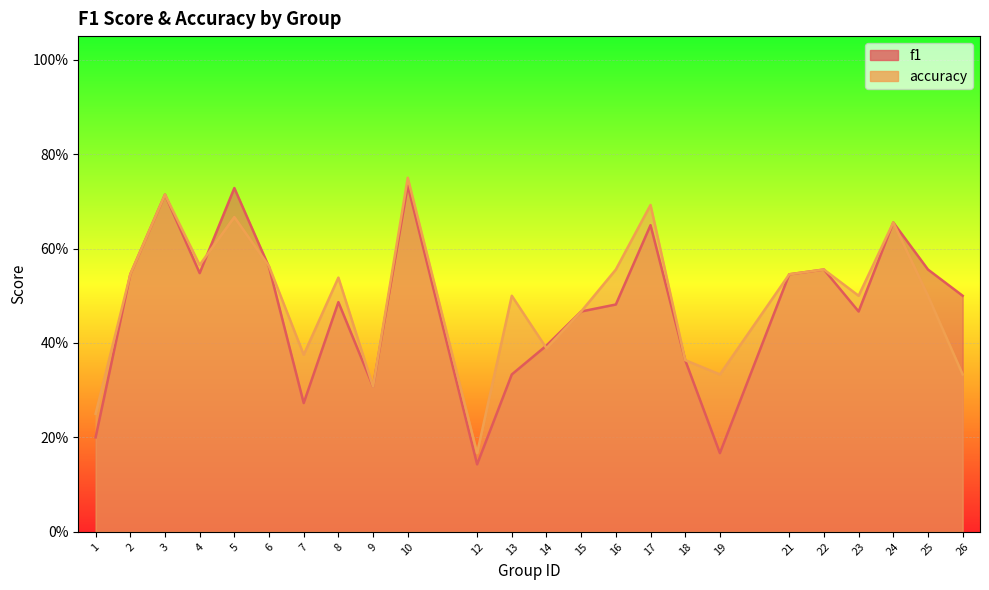

Where is accuracy nearest to the value 0?

12